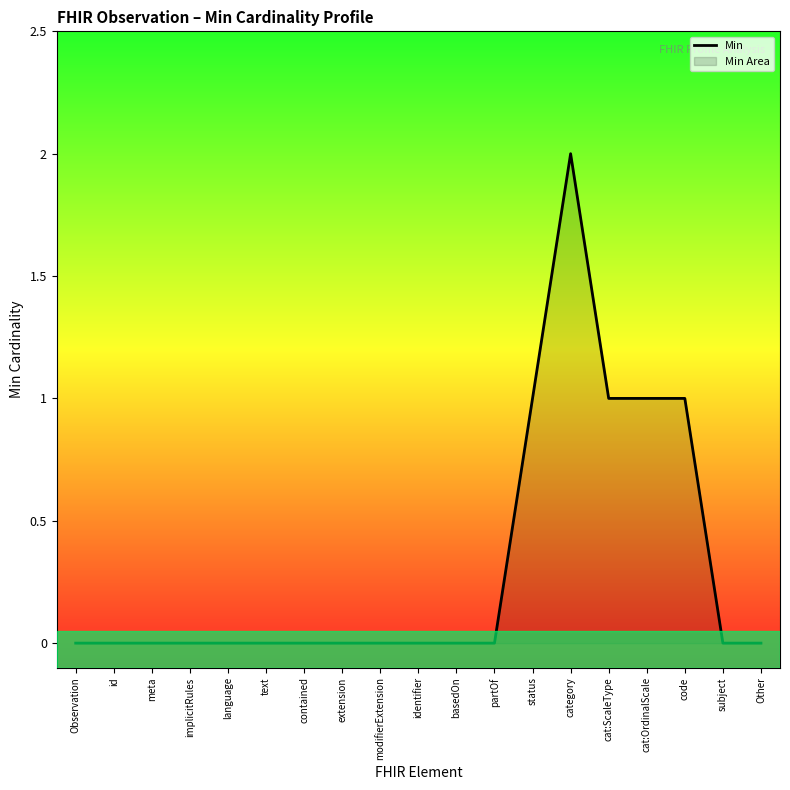

List the labels in order of value, smallest first.

Observation, id, meta, implicitRules, language, text, contained, extension, modifierExtension, identifier, basedOn, partOf, subject, Other, status, cat:ScaleType, cat:OrdinalScale, code, category